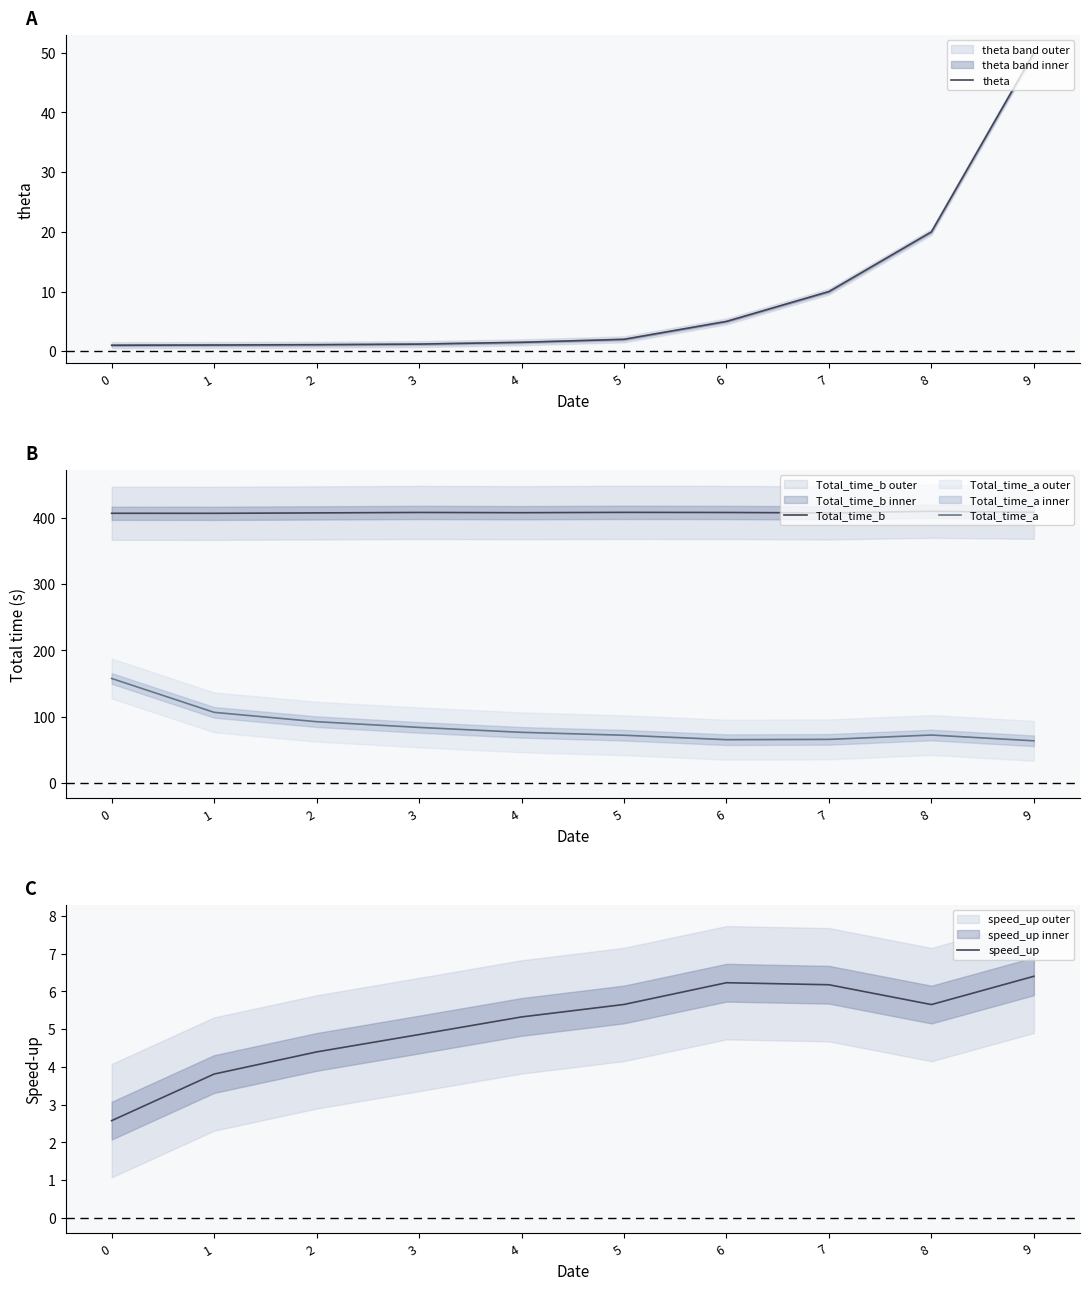

True or false: Total_time_a has a value of 83.9 at 3.

True